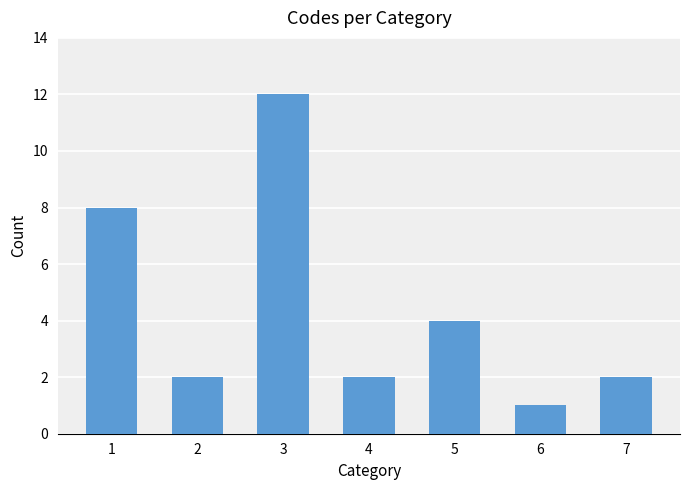

What is the difference between the second highest and second lowest values?

6